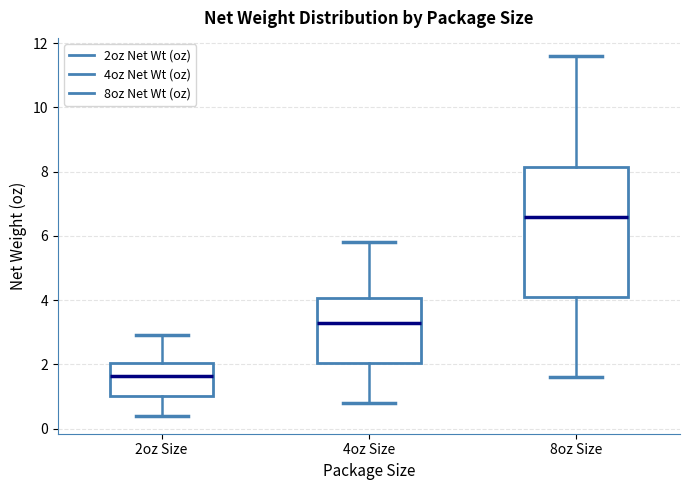

Reading left to right, transcribe this box plot: for each box, give where its median line is, the range the box spans, and where its two whiskers end, as read against the y-axis. The values are not printed on the chart, so give them approximately, as read against the axis.

2oz Size: median 1.6, box 1.0 to 2.0, whiskers 0.4 to 3.0
4oz Size: median 3.2, box 2.0 to 4.0, whiskers 0.8 to 5.8
8oz Size: median 6.6, box 4.2 to 8.2, whiskers 1.6 to 11.6